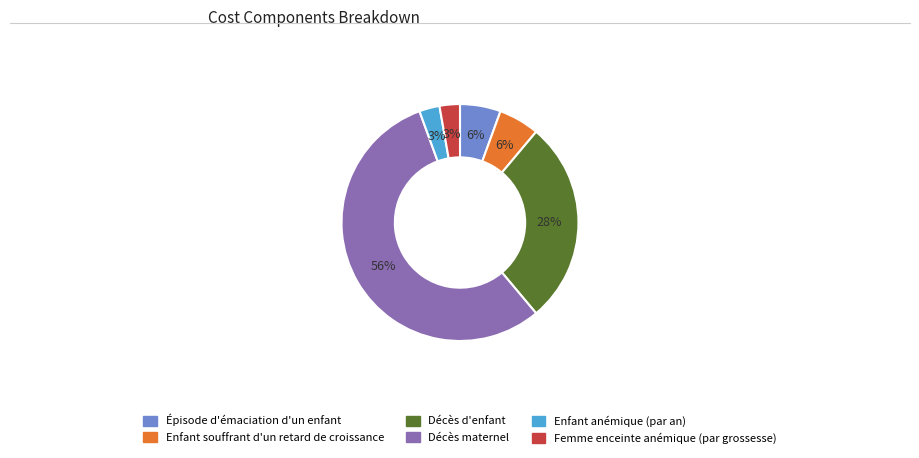

Do Enfant souffrant d'un retard de croissance and Décès d'enfant together represent more than half of the pie?

No